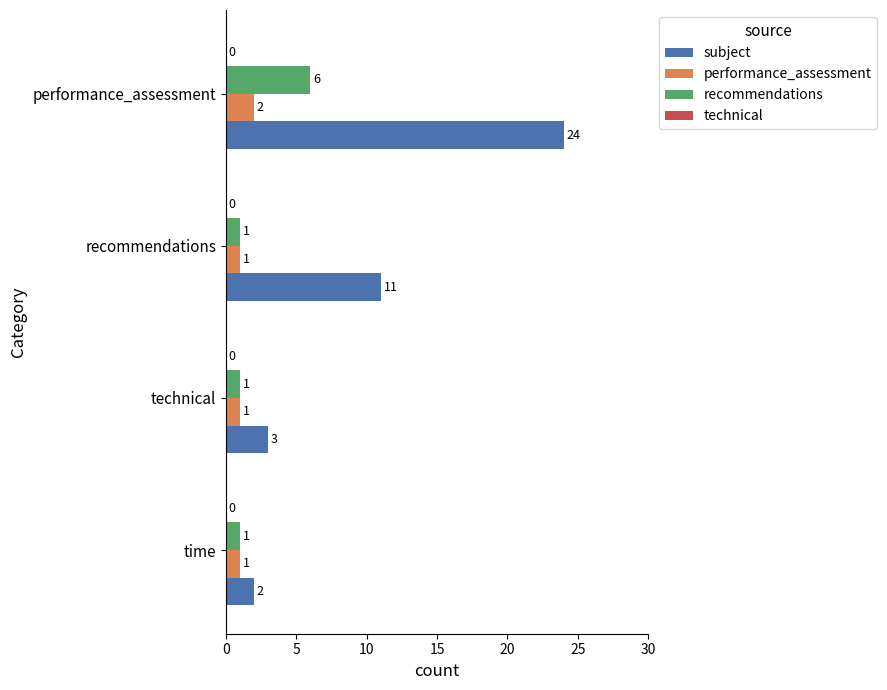

At which category is the sum across all series the highest?

performance_assessment